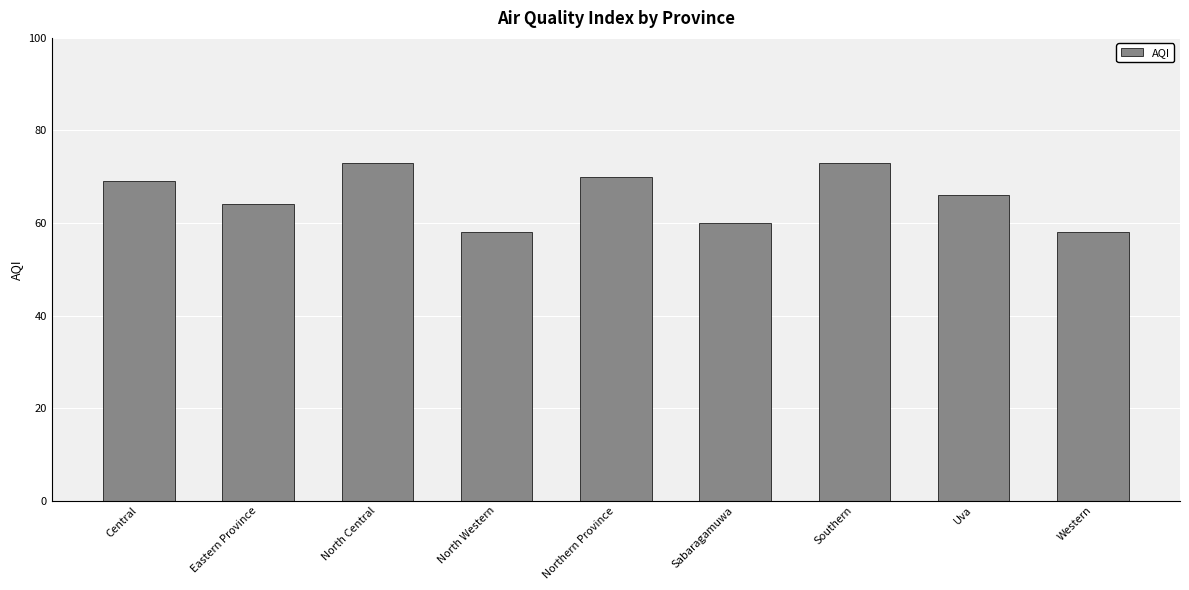

What is the difference between the values at North Central and Sabaragamuwa?

13